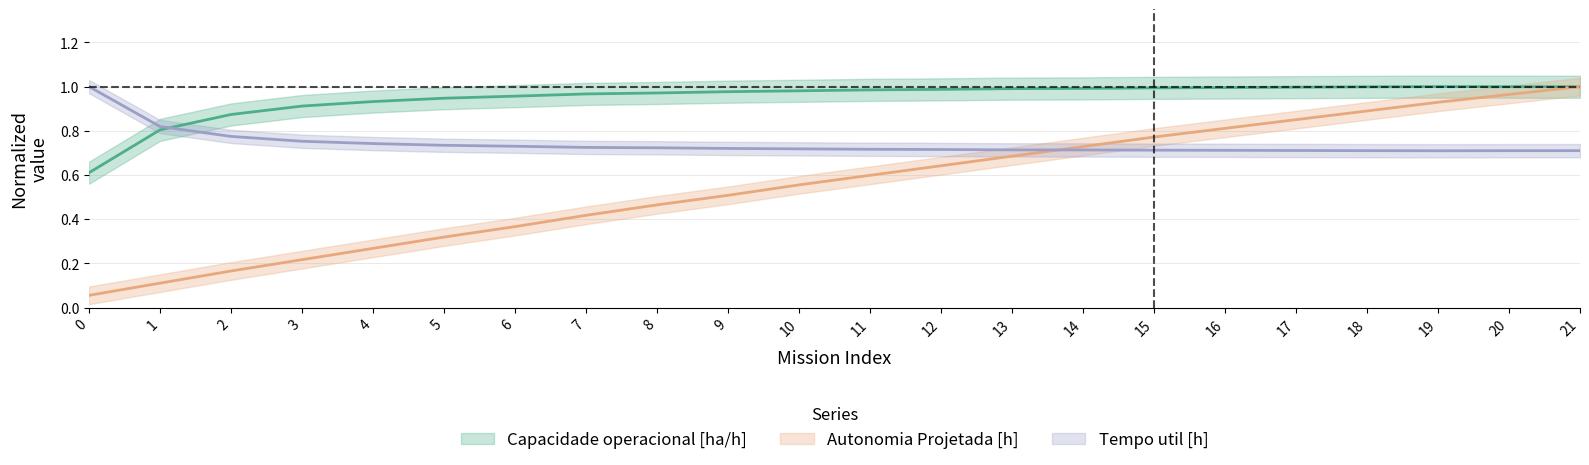

List the series in order of their overall mean, highest first.

Capacidade operacional [ha/h], Tempo util [h], Autonomia Projetada [h]